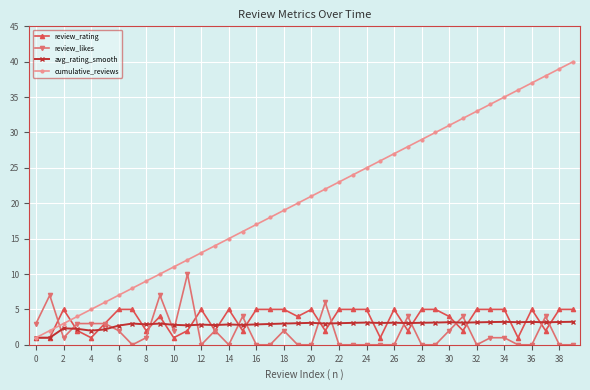

True or false: cumulative_reviews and review_rating cross at least once.

True